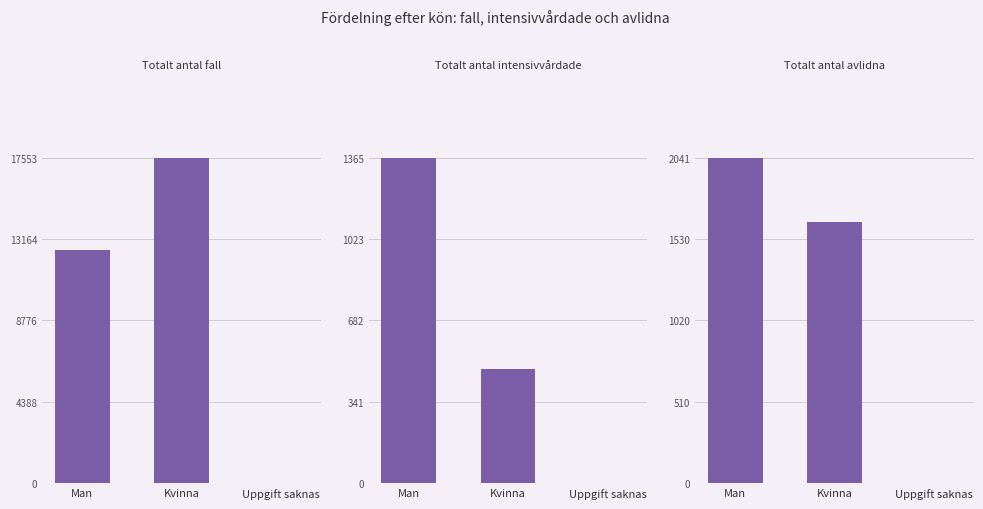

What is the approximate value of Totalt_antal_intensivvårdade at Kvinna, to the nearest 10?

480